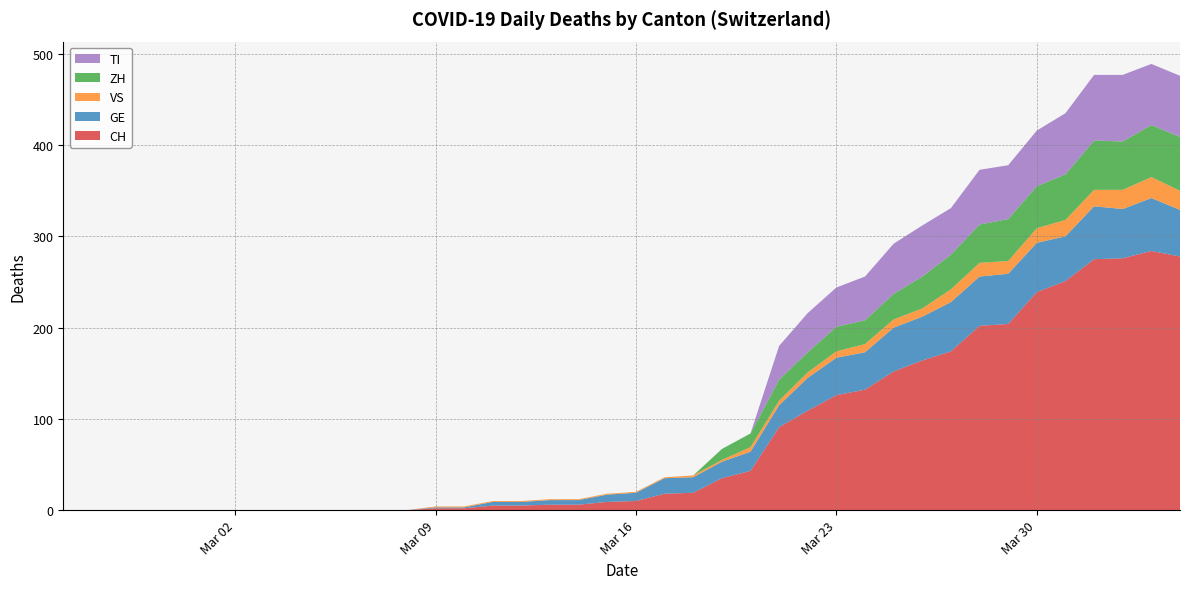

Reading left to right, list all the values displayed in this chart.

CH: 0	0	0	0	0	0	0	0	0	0	0	0	0	2	2	5	5	6	6	9	10	18	19	35	43	91	109	126	132	152	164	174	202	204	239	251	275	276	284	278
GE: 0	0	0	0	0	0	0	0	0	0	0	0	0	1	1	4	4	5	5	8	9	17	17	18	21	24	36	41	41	48	48	54	54	55	54	49	58	54	58	51
VS: 0	0	0	0	0	0	0	0	0	0	0	0	0	1	1	1	1	1	1	1	1	1	2	2	5	5	6	7	9	9	9	14	15	14	16	18	18	21	23	21
ZH: 0	0	0	0	0	0	0	0	0	0	0	0	0	0	0	0	0	0	0	0	0	0	0	12	15	23	22	27	26	28	35	38	42	46	46	50	54	53	57	59
TI: 0	0	0	0	0	0	0	0	0	0	0	0	0	0	0	0	0	0	0	0	0	0	0	0	0	37	43	43	48	55	56	51	60	59	61	67	72	73	67	67